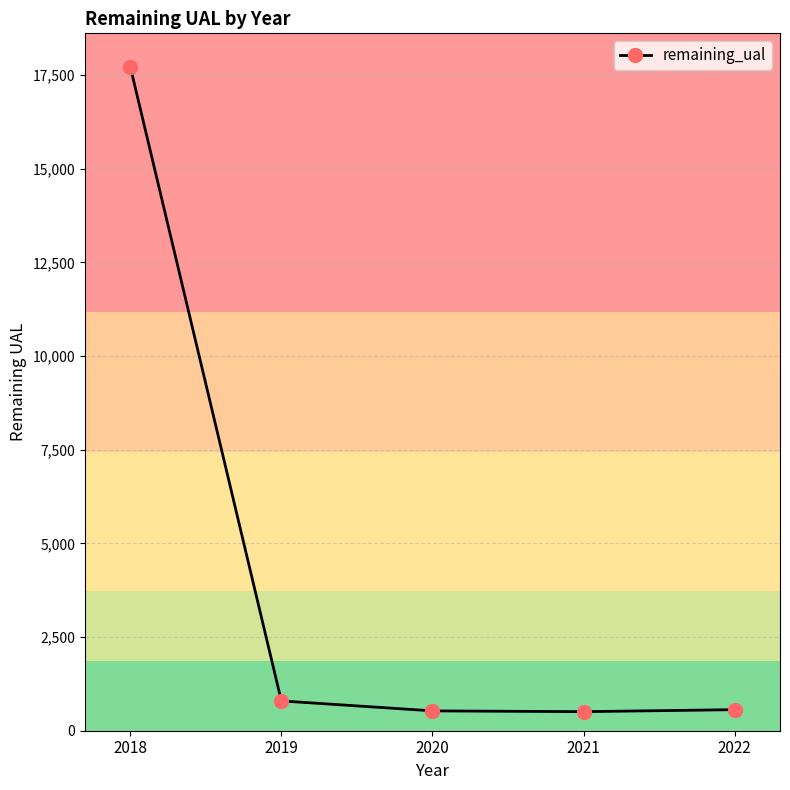

Is this an area chart (filled region under the line)?

No